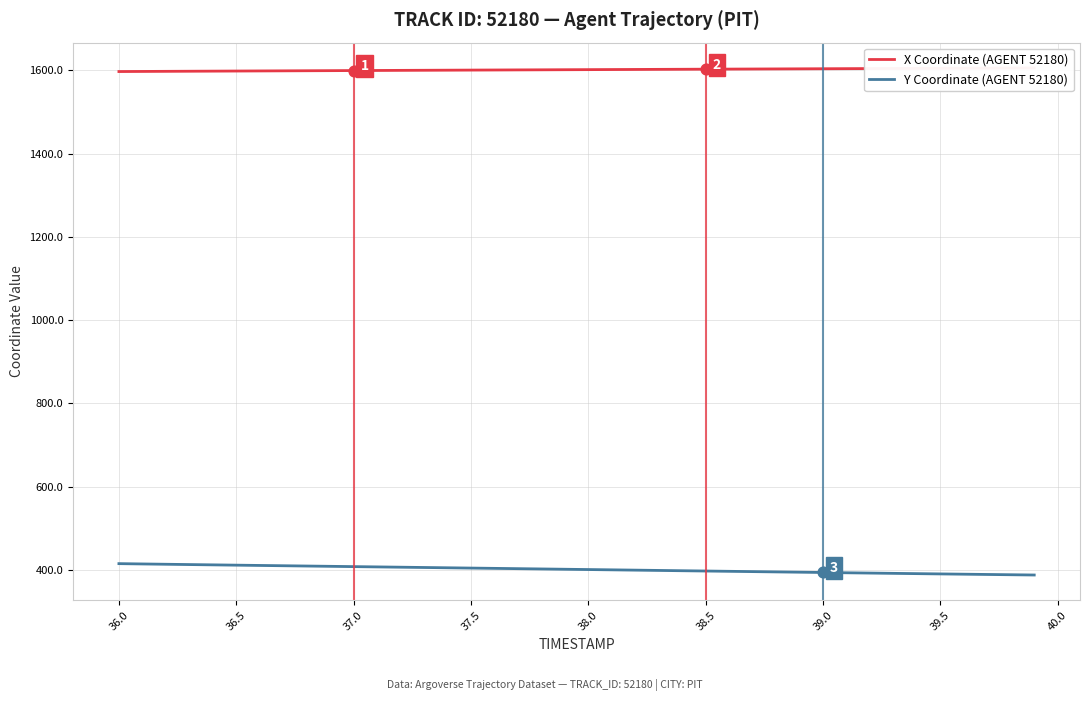

Which series contains the highest Y value?

X Coordinate (AGENT 52180)